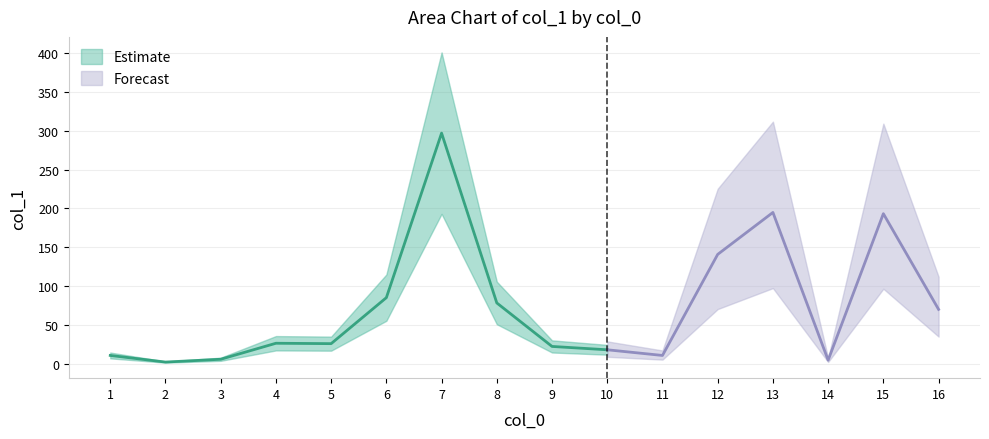

What is the change in value from 8 to 12?

+62.5